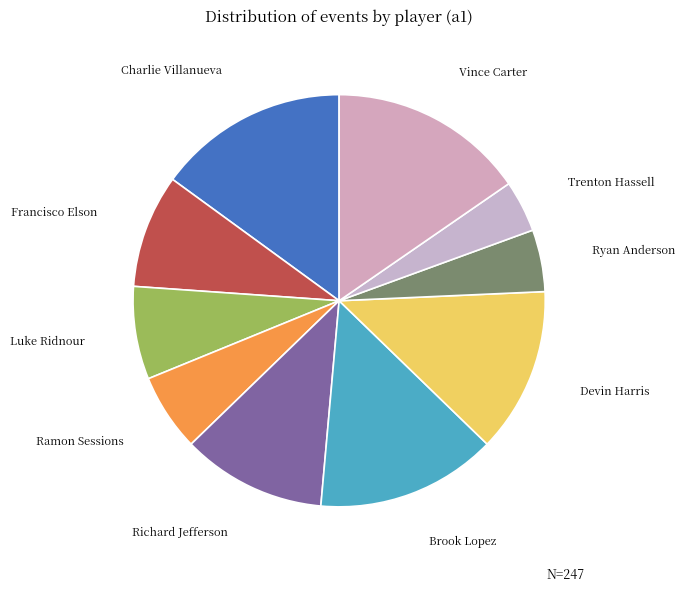

Count the number of slices in the pie.

10